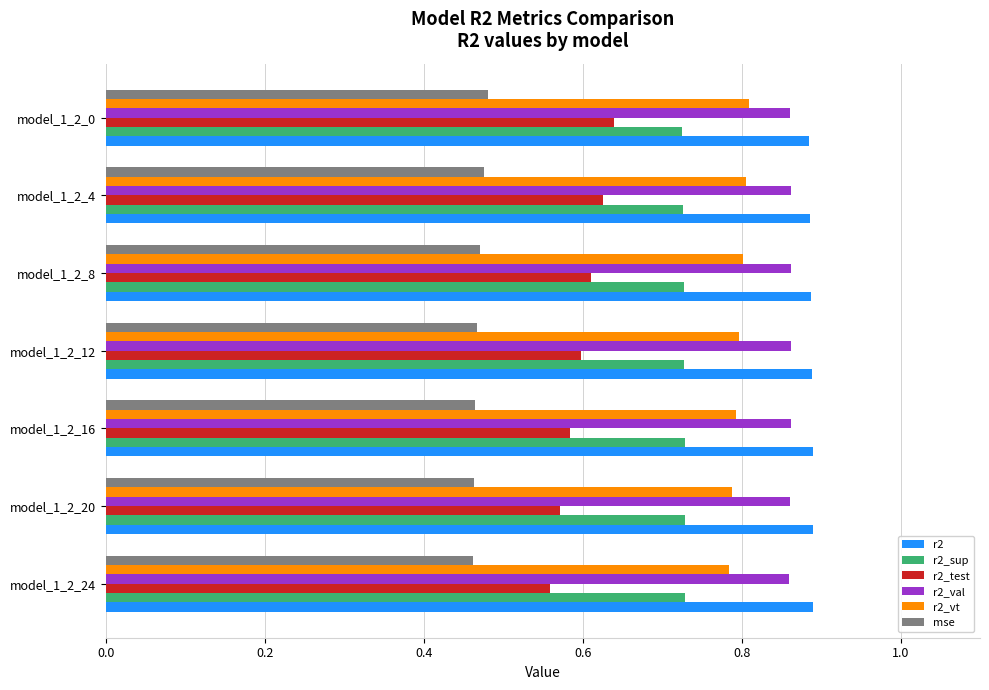

How many mse values are between 0 and 1?

7